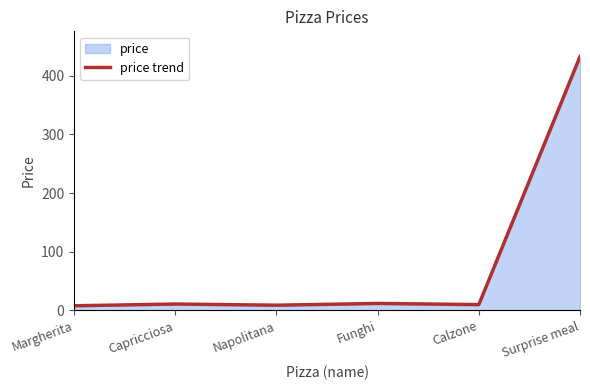

What position from the left is Surprise meal?

6